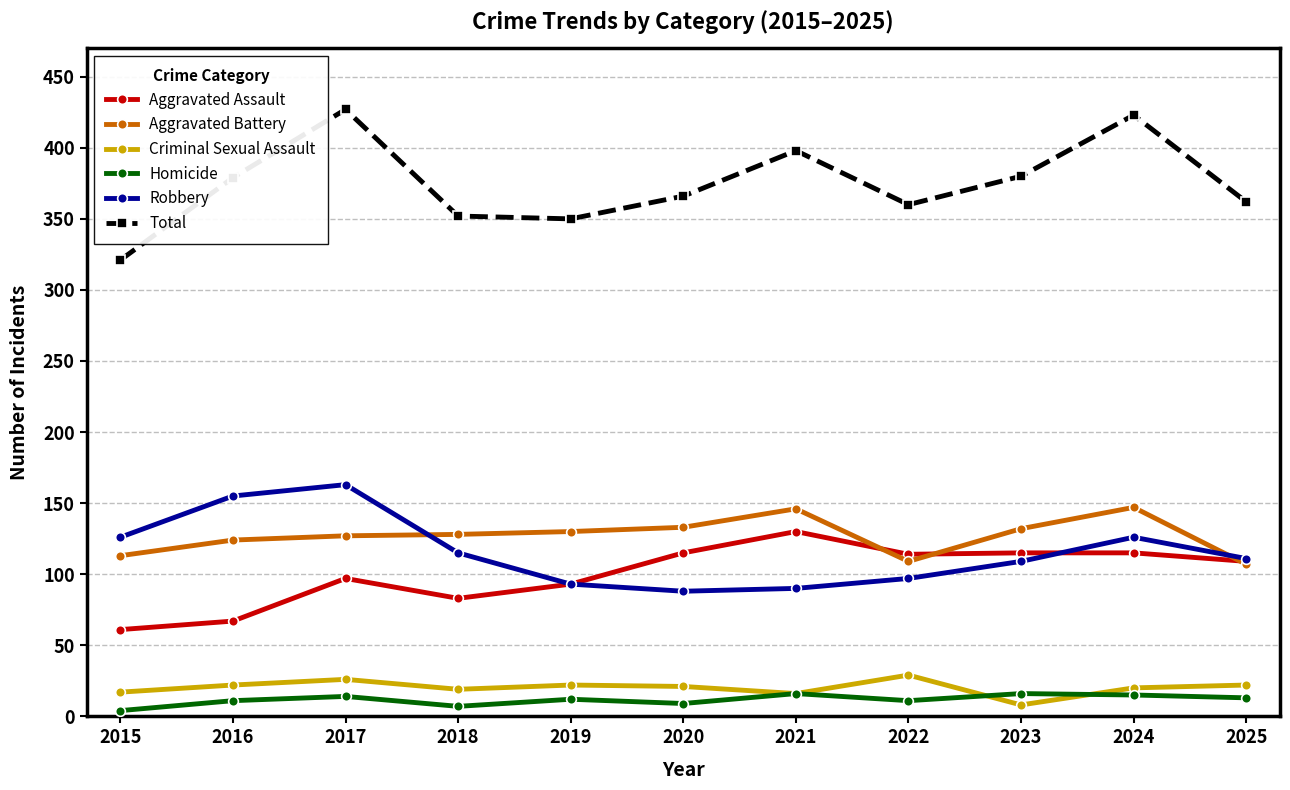

What is the average value of the Aggravated Battery series?

127